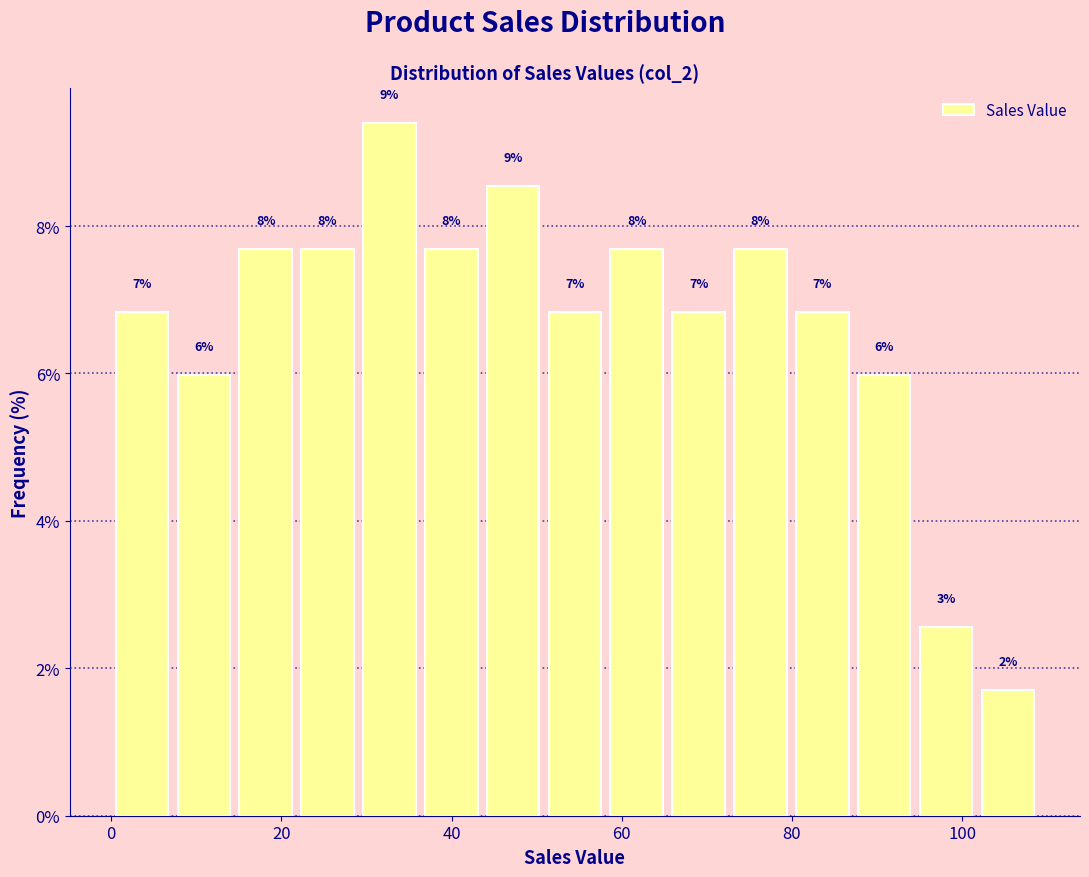

Around what value on the x-axis is the tallest bar? Give the approximate position of its centre, as read against the axis.

32